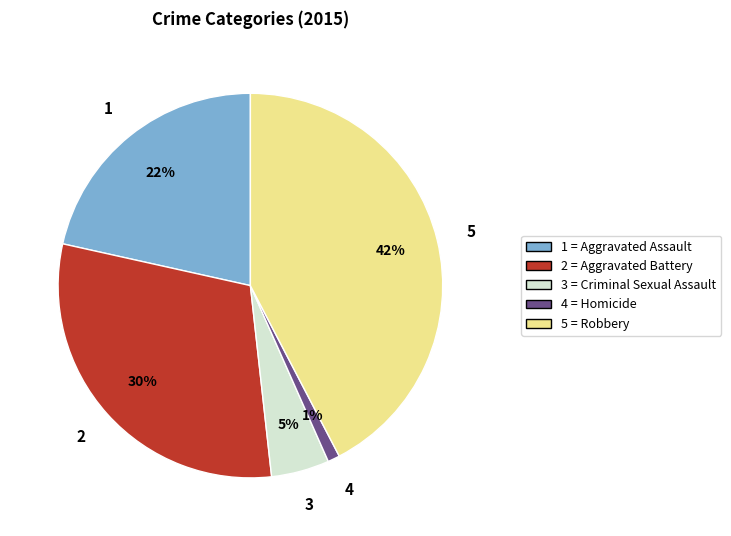

To the nearest percent, what is the average slice percentage?

20%